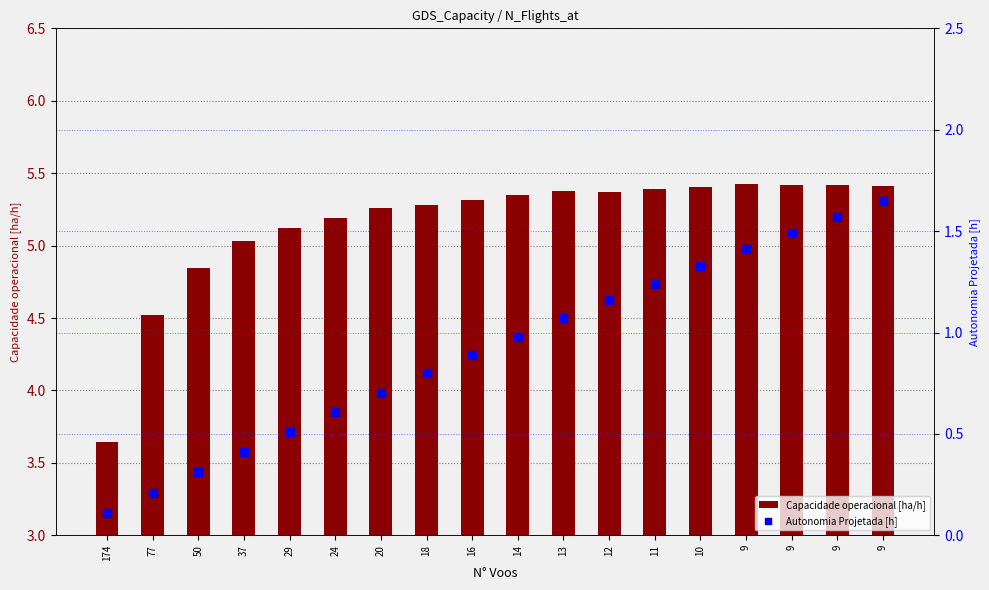

What is the total value across all series at 16?

6.2